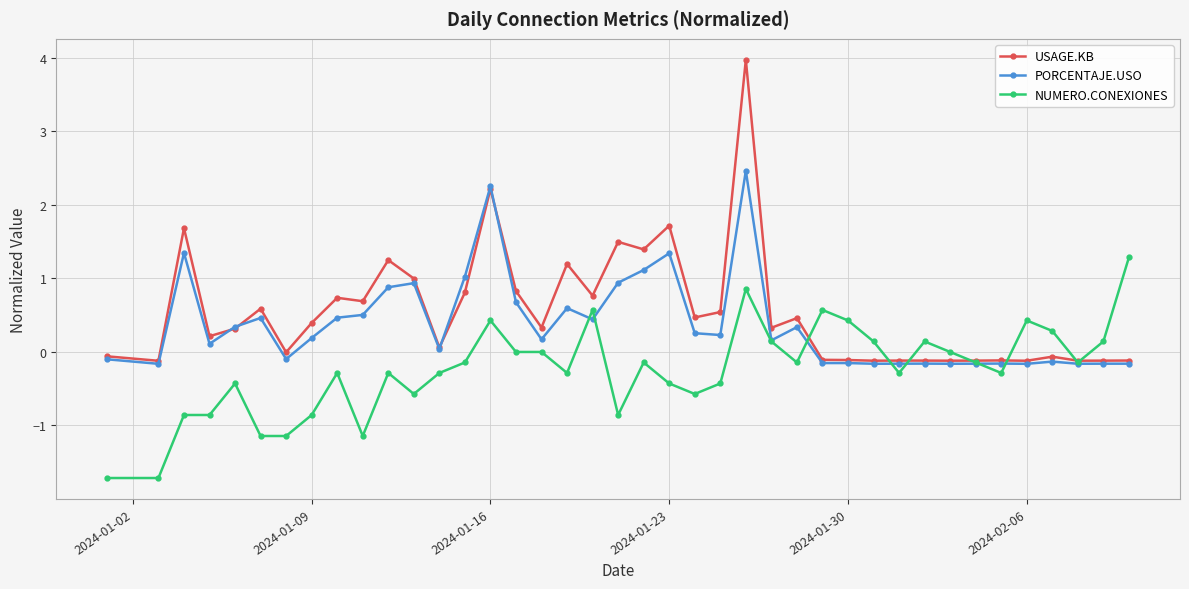

Rank the series by their average value, from highest to lowest.

USAGE.KB, PORCENTAJE.USO, NUMERO.CONEXIONES